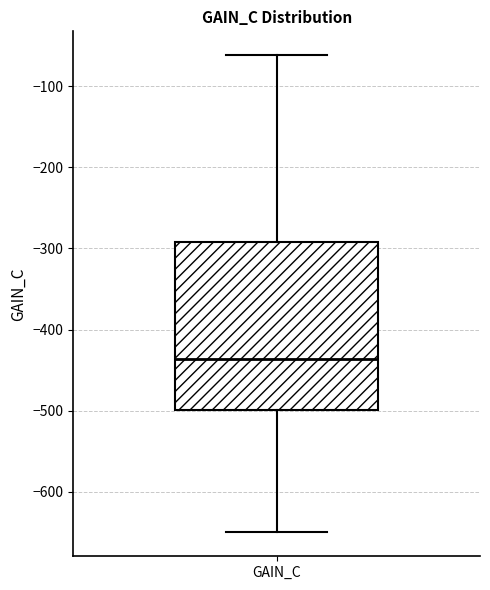

Read this box plot against the y-axis: the position of the median line, the range covered by the box, and the ends of both whiskers. The values are not printed on the chart, so give them approximately, as read against the axis.

median -440, box -500 to -290, whiskers -650 to -60